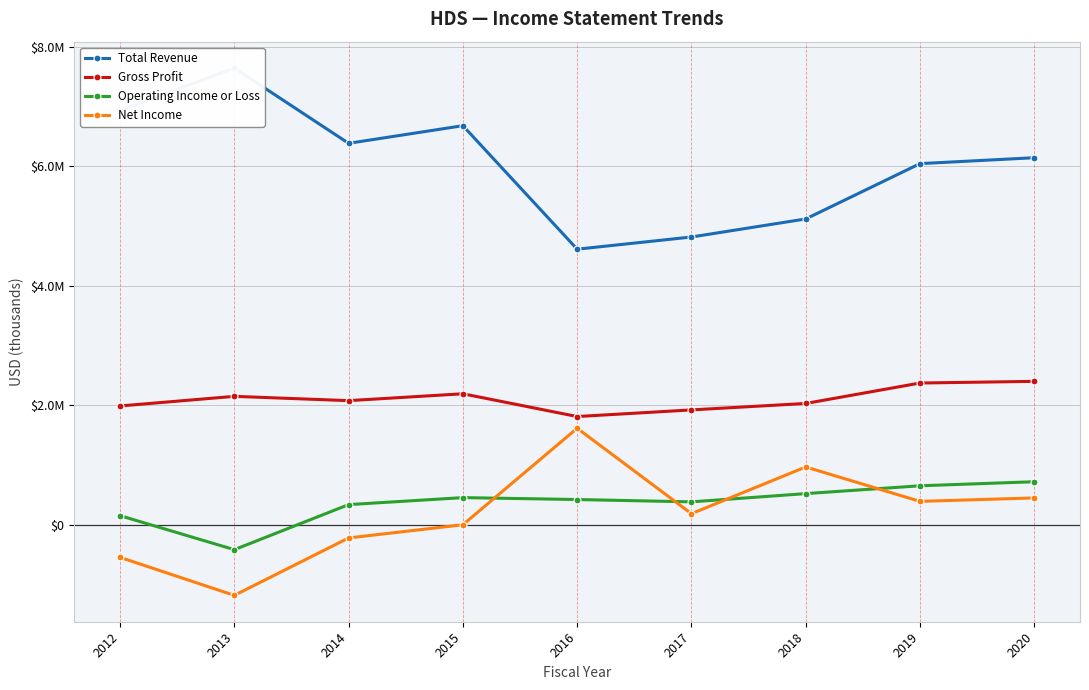

The value of Gross Profit at 2015 is 2195000. True or false?

True